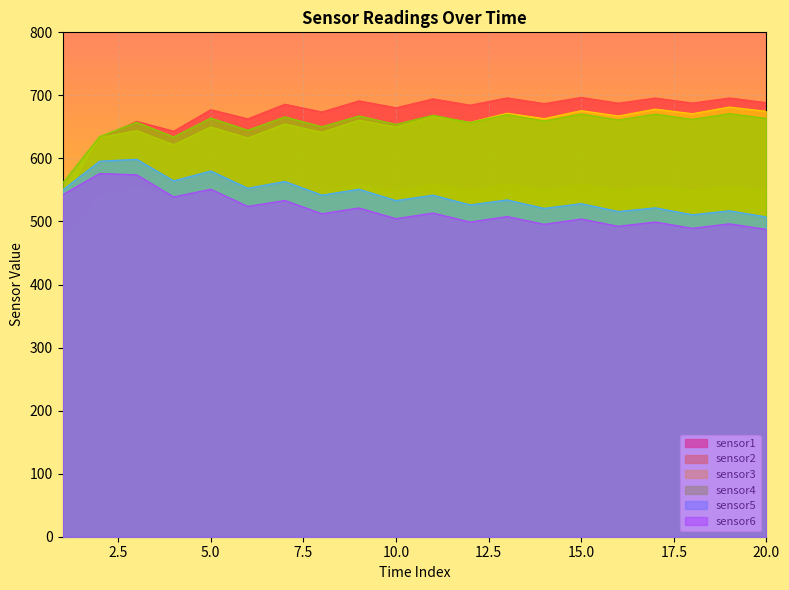

What is the maximum value for sensor2?

559.6